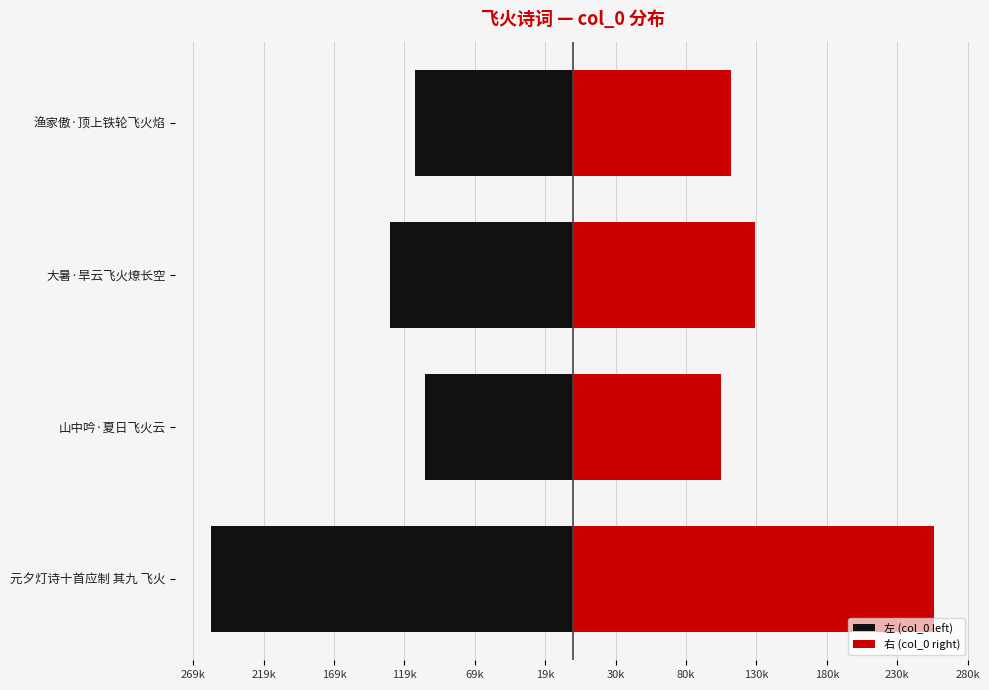

Does the chart contain stacked bars?

No